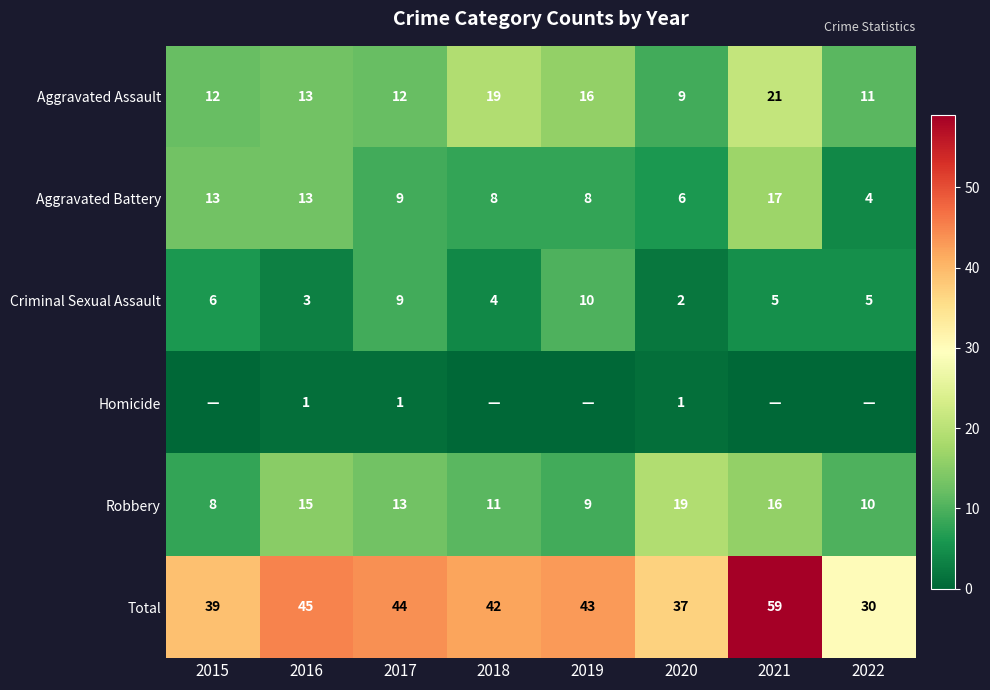

The value of Homicide at 2017 is 1. True or false?

True